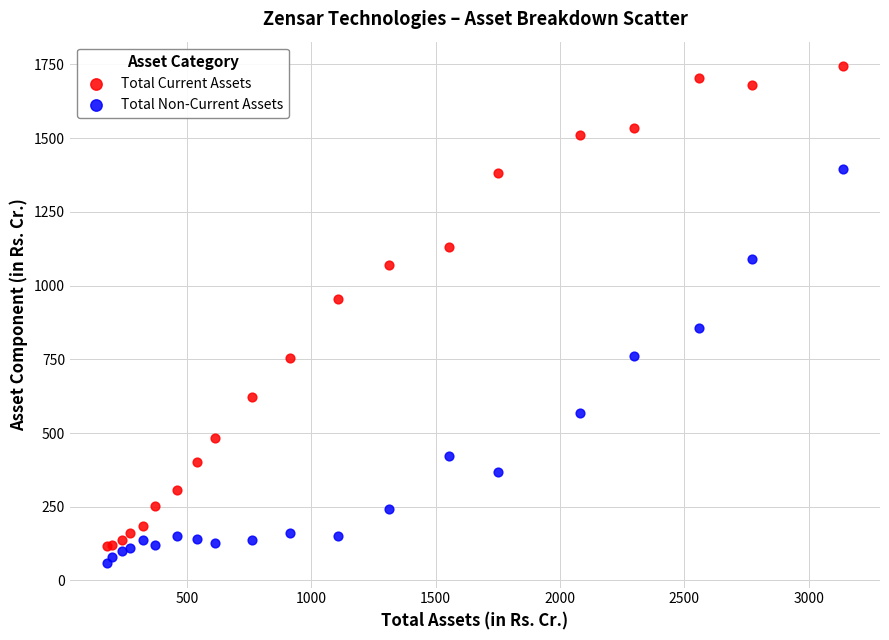

Which series has the widest spread of Y values?

Total Current Assets